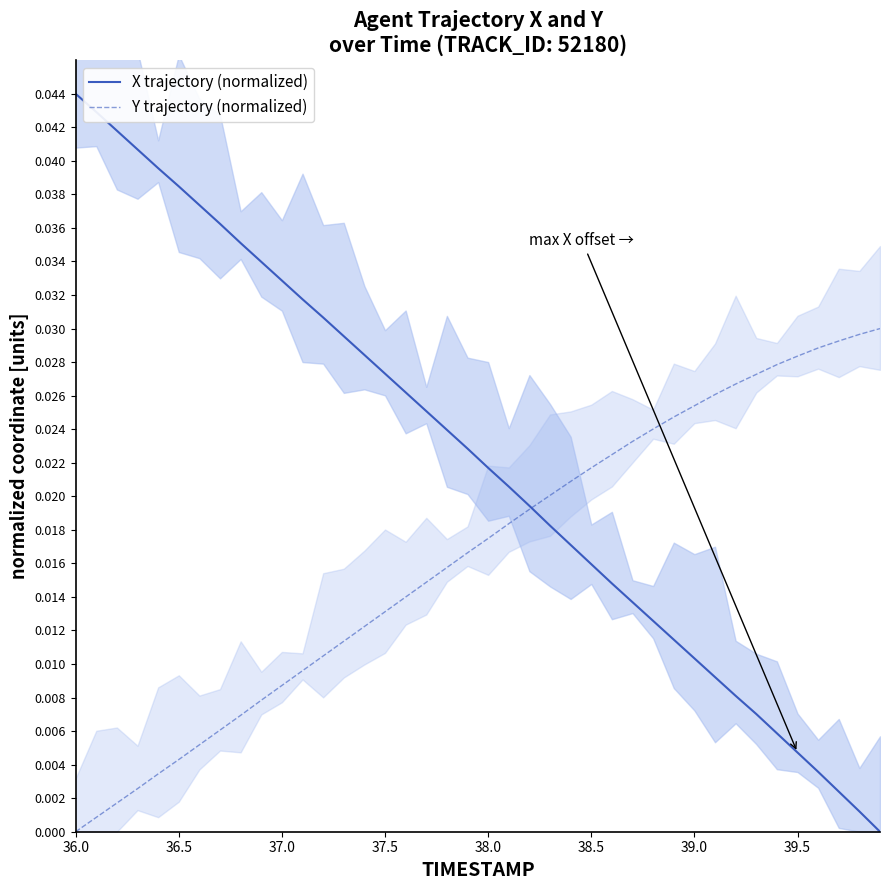

Is it true that X trajectory (normalized) equals 0.0 at 32?

False